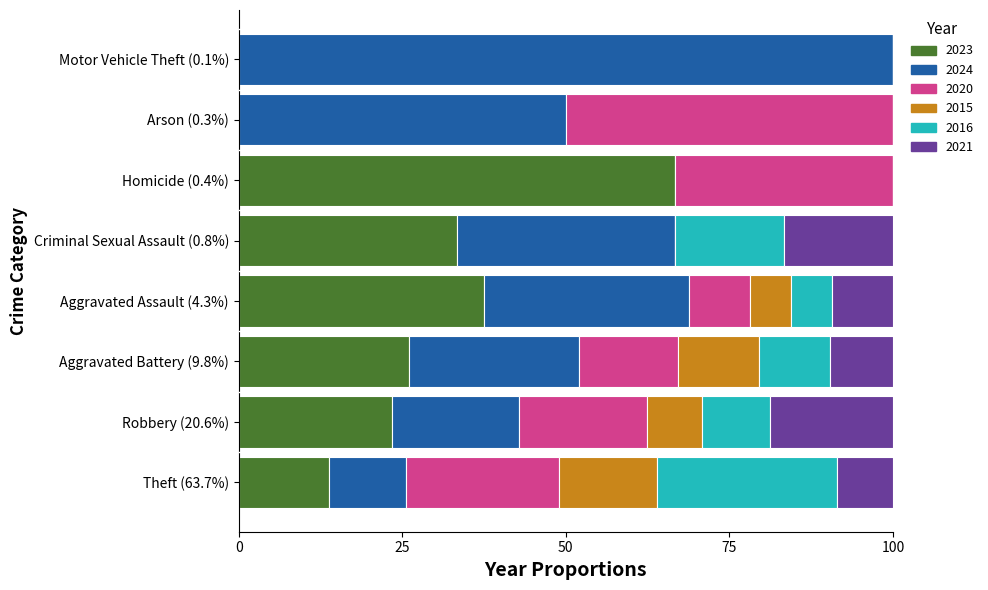

What is the highest value of the 2023 series?

66.7